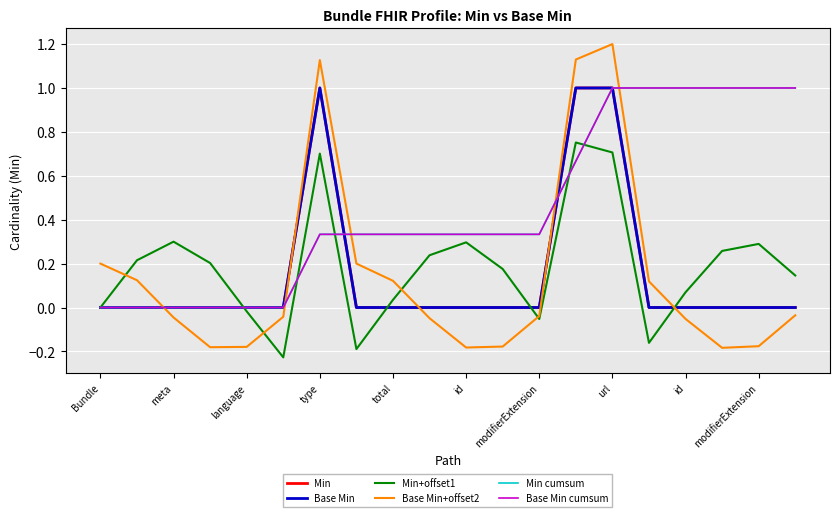

Does the chart display data point markers on the line(s)?

No